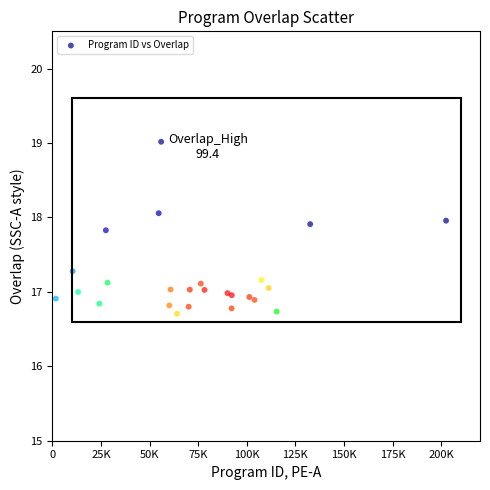

What is the range of Y values (max minus min)?

2.3